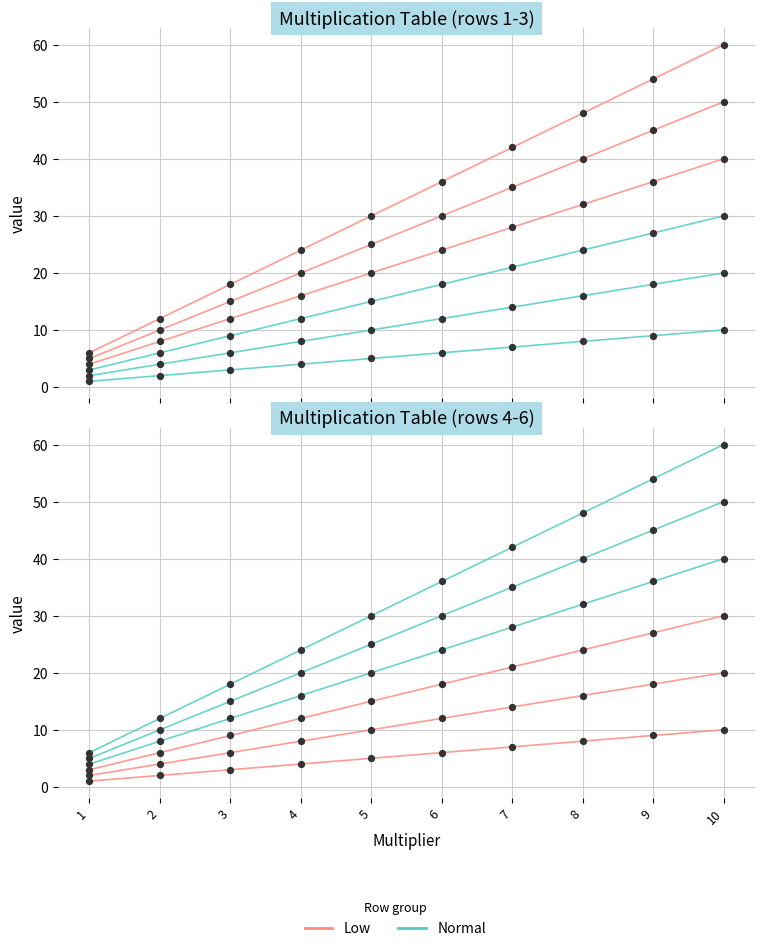

What is the total value across all series at 6?

54